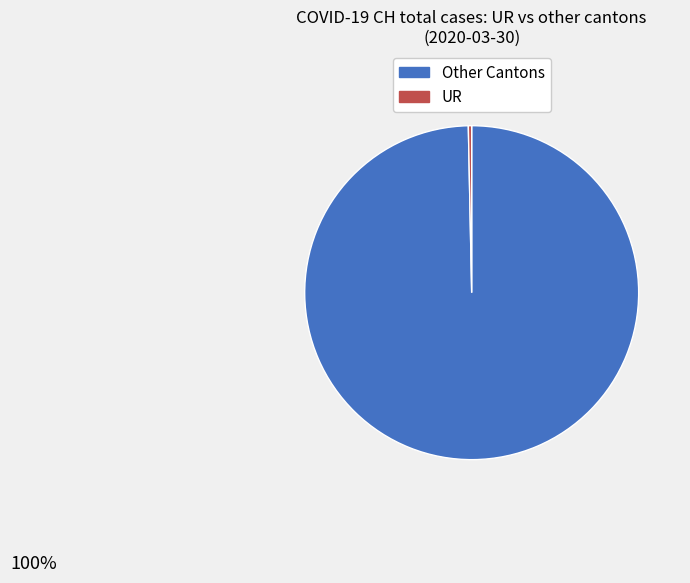

Is the sum of Other Cantons and UR greater than half?

Yes